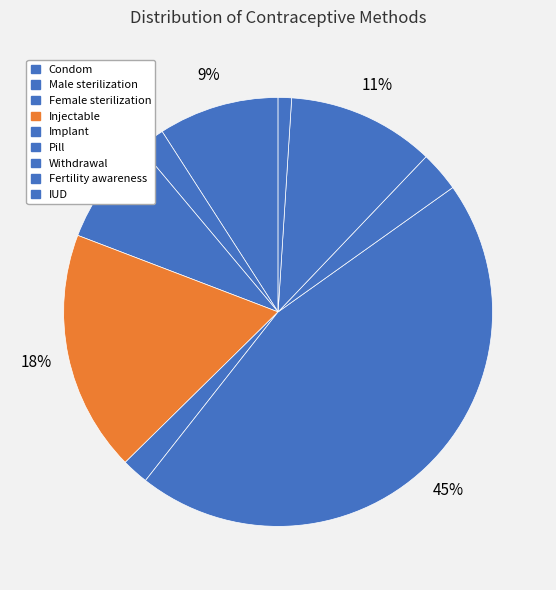

What is the change in value from Condom to Implant?

-0.1